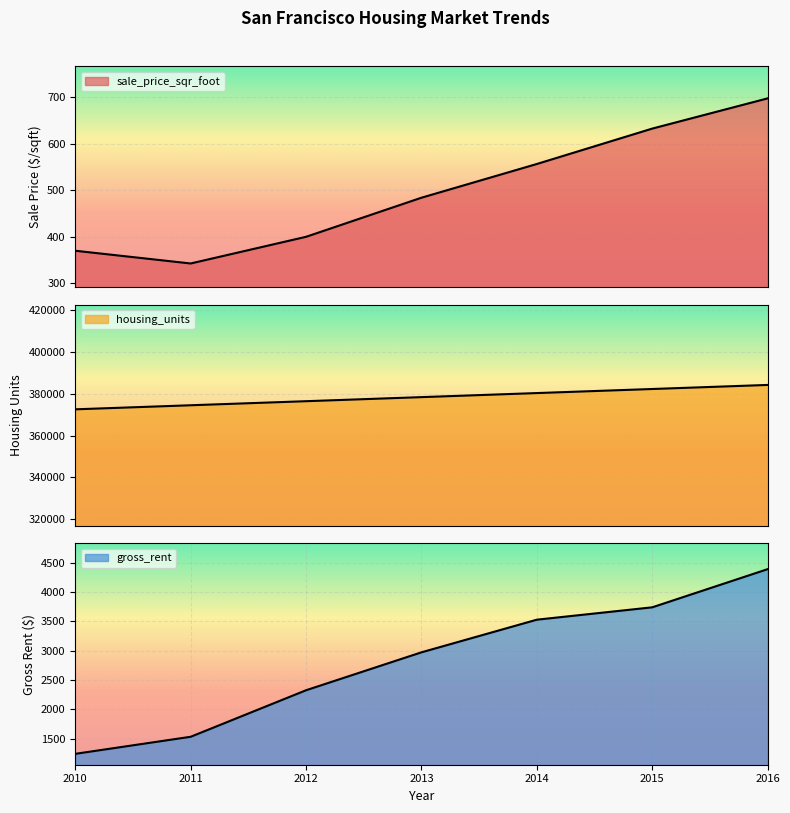

Reading left to right, what are all the values shown in this chart?

sale_price_sqr_foot: 369.3	341.9	399.4	483.6	556.3	632.5	697.6
housing_units: 372560.0	374507.0	376454.0	378401.0	380348.0	382295.0	384242.0
gross_rent: 1239.0	1530.0	2324.0	2971.0	3528.0	3739.0	4390.0